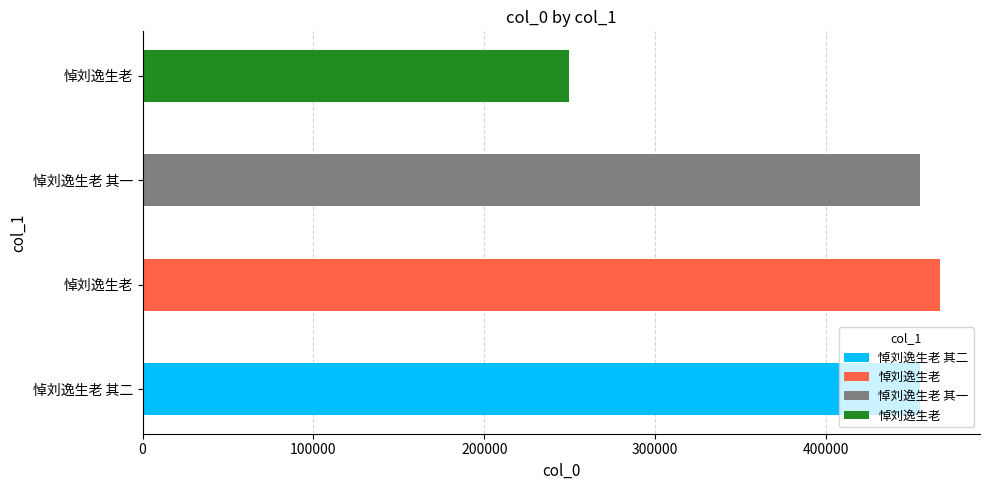

How many values are below 454705?

2